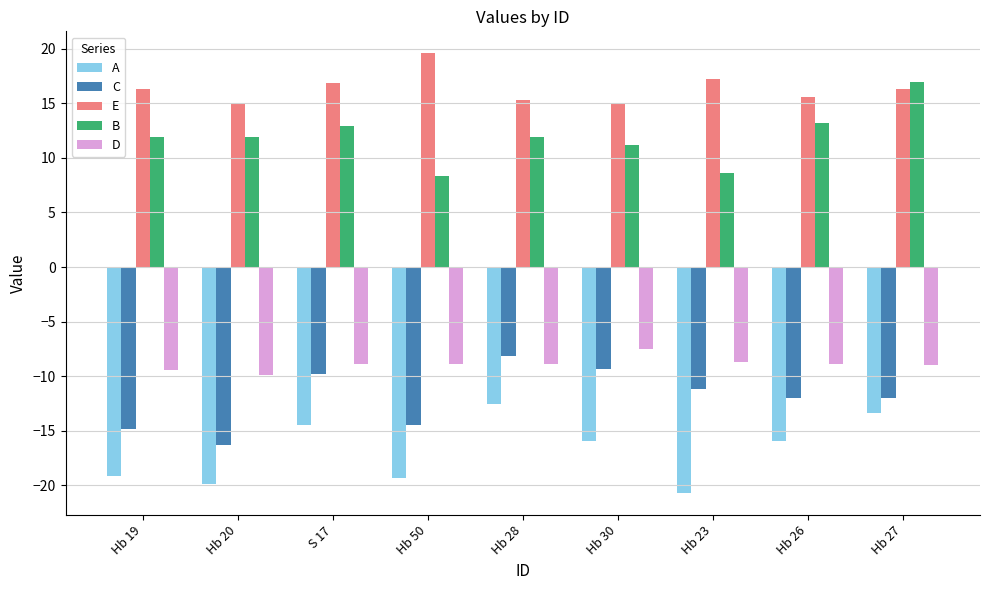

Rank the series at Hb 19 from highest to lowest value.

E, B, D, C, A